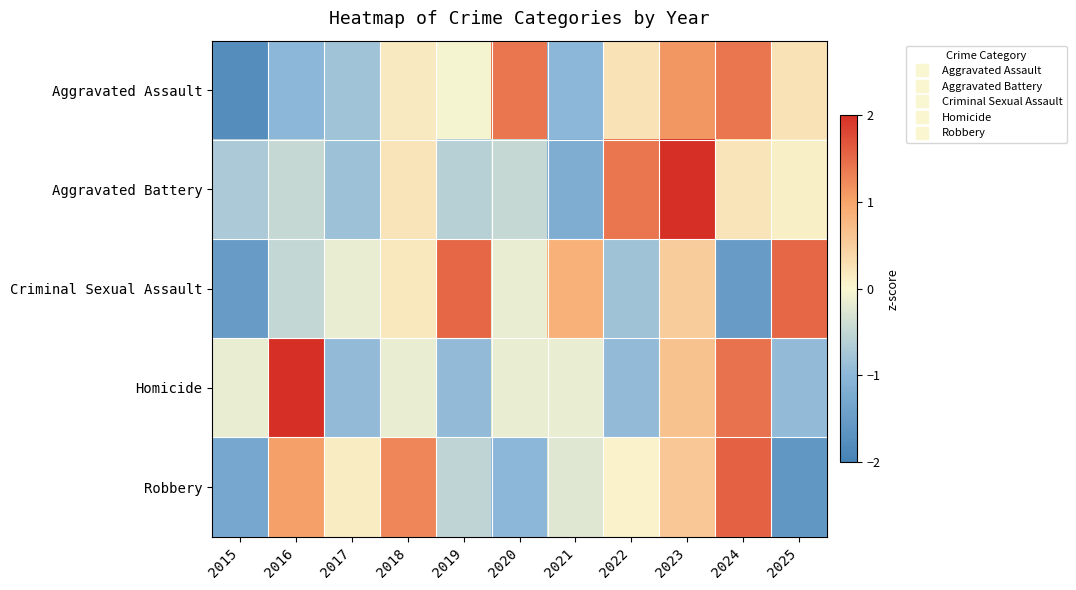

What is the total value across all series at 2016?

1.3